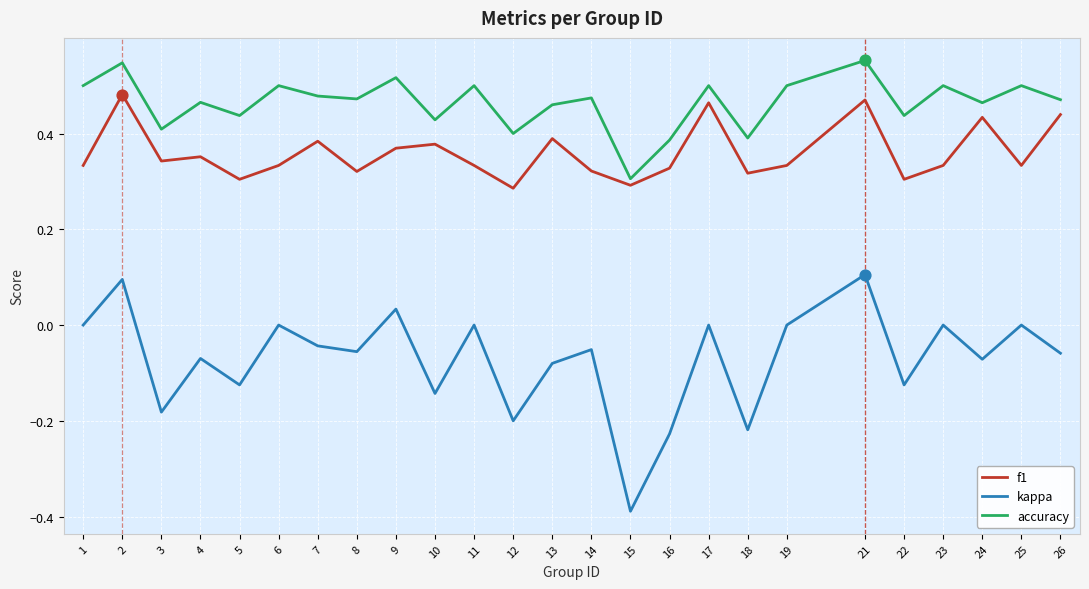

Which series has the largest range (max minus min)?

kappa